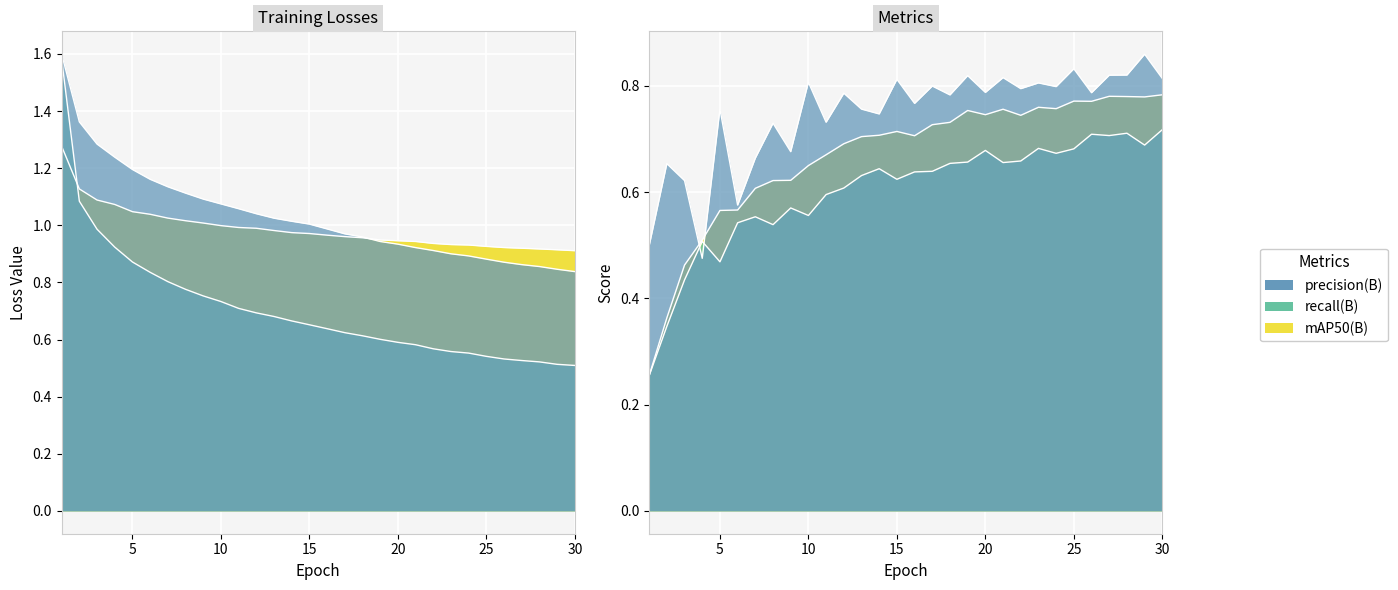

Reading right to left, what are all the values shown in this chart?

train/box_loss: 30=0.8	29=0.8	28=0.9	27=0.9	26=0.9	25=0.9	24=0.9	23=0.9	22=0.9	21=0.9	20=0.9	19=0.9	18=1.0	17=1.0	16=1.0	15=1.0	14=1.0	13=1.0	12=1.0	11=1.1	10=1.1	9=1.1	8=1.1	7=1.1	6=1.2	5=1.2	4=1.2	3=1.3	2=1.4	1=1.6
train/cls_loss: 30=0.5	29=0.5	28=0.5	27=0.5	26=0.5	25=0.5	24=0.6	23=0.6	22=0.6	21=0.6	20=0.6	19=0.6	18=0.6	17=0.6	16=0.6	15=0.7	14=0.7	13=0.7	12=0.7	11=0.7	10=0.7	9=0.8	8=0.8	7=0.8	6=0.8	5=0.9	4=0.9	3=1.0	2=1.1	1=1.6
train/dfl_loss: 30=0.9	29=0.9	28=0.9	27=0.9	26=0.9	25=0.9	24=0.9	23=0.9	22=0.9	21=0.9	20=0.9	19=0.9	18=1.0	17=1.0	16=1.0	15=1.0	14=1.0	13=1.0	12=1.0	11=1.0	10=1.0	9=1.0	8=1.0	7=1.0	6=1.0	5=1.0	4=1.1	3=1.1	2=1.1	1=1.3
metrics/precision(B): 30=0.8	29=0.9	28=0.8	27=0.8	26=0.8	25=0.8	24=0.8	23=0.8	22=0.8	21=0.8	20=0.8	19=0.8	18=0.8	17=0.8	16=0.8	15=0.8	14=0.7	13=0.8	12=0.8	11=0.7	10=0.8	9=0.7	8=0.7	7=0.7	6=0.6	5=0.8	4=0.5	3=0.6	2=0.7	1=0.5
metrics/recall(B): 30=0.7	29=0.7	28=0.7	27=0.7	26=0.7	25=0.7	24=0.7	23=0.7	22=0.7	21=0.7	20=0.7	19=0.7	18=0.7	17=0.6	16=0.6	15=0.6	14=0.6	13=0.6	12=0.6	11=0.6	10=0.6	9=0.6	8=0.5	7=0.6	6=0.5	5=0.5	4=0.5	3=0.4	2=0.3	1=0.3
metrics/mAP50(B): 30=0.8	29=0.8	28=0.8	27=0.8	26=0.8	25=0.8	24=0.8	23=0.8	22=0.7	21=0.8	20=0.7	19=0.8	18=0.7	17=0.7	16=0.7	15=0.7	14=0.7	13=0.7	12=0.7	11=0.7	10=0.7	9=0.6	8=0.6	7=0.6	6=0.6	5=0.6	4=0.5	3=0.5	2=0.4	1=0.3